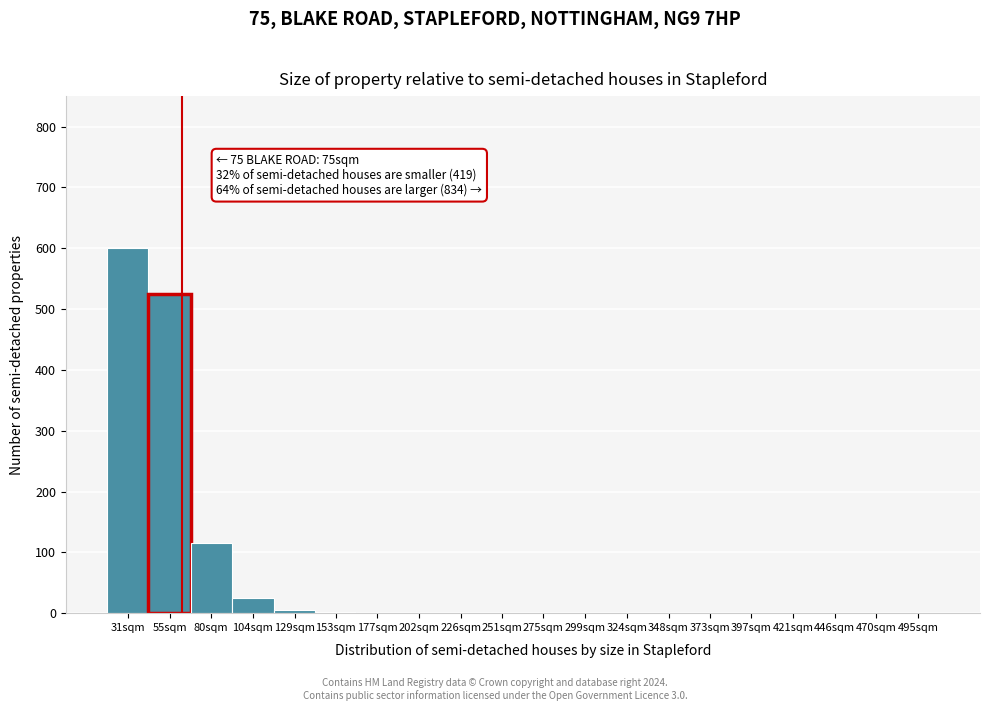

What is the maximum value shown in the chart?

600